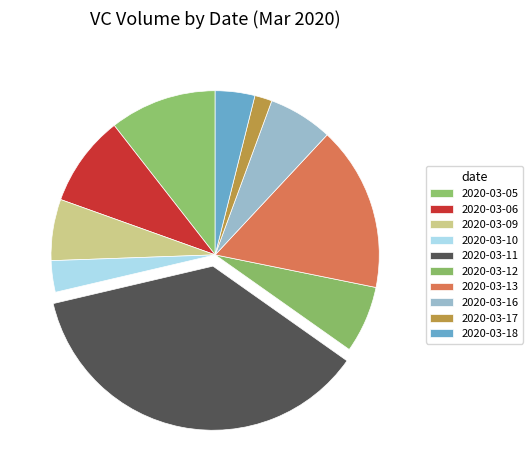

What is the smallest slice in the pie chart?

2020-03-17